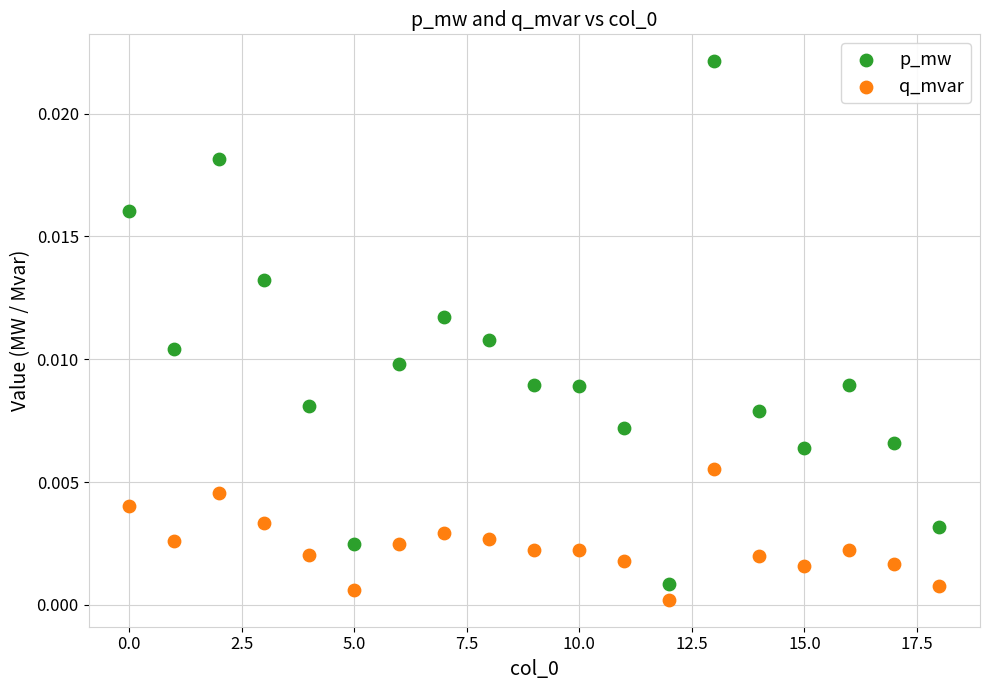

Which series contains the highest Y value?

p_mw